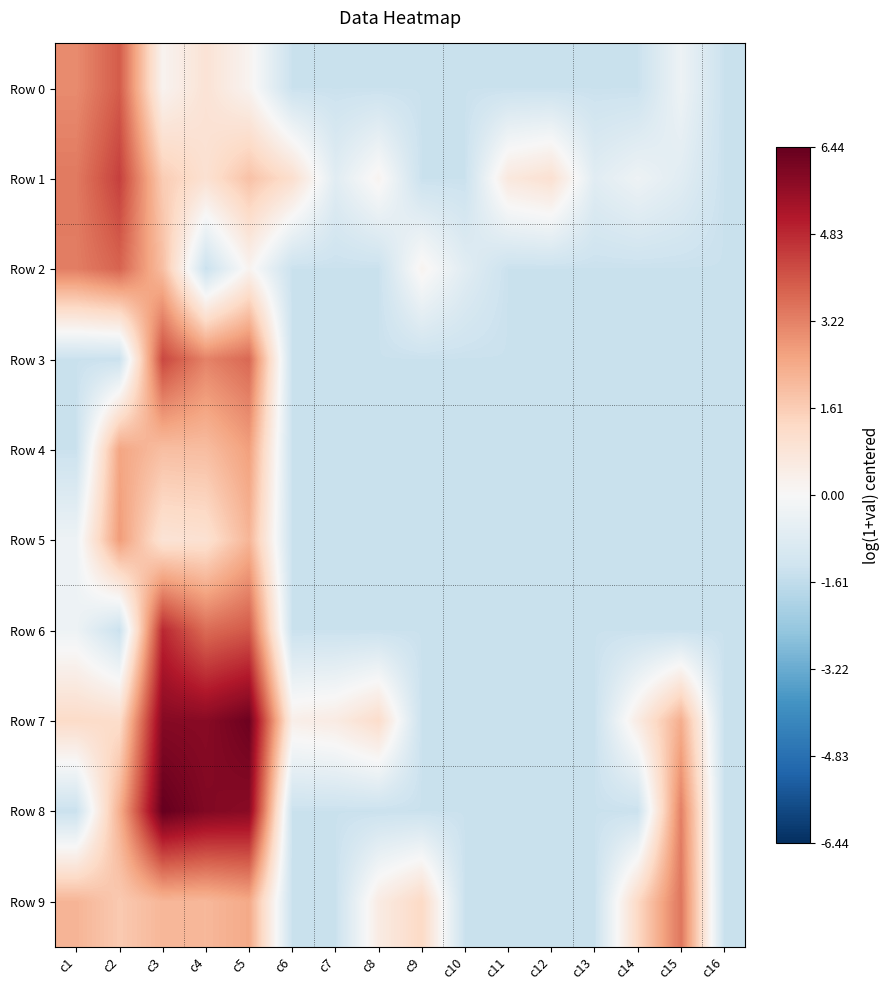

Reading left to right, list all the values displayed in this chart.

Row 0: c1=3.0	c2=3.9	c3=0.2	c4=0.9	c5=0.2	c6=-1.4	c7=-1.4	c8=-1.4	c9=-1.4	c10=-1.4	c11=-1.4	c12=-1.4	c13=-1.4	c14=-1.4	c15=-0.3	c16=-1.4
Row 1: c1=3.4	c2=4.4	c3=1.6	c4=1.0	c5=1.9	c6=1.1	c7=-0.7	c8=0.2	c9=-1.4	c10=-1.4	c11=0.7	c12=1.0	c13=-0.7	c14=-0.3	c15=-0.7	c16=-1.4
Row 2: c1=3.3	c2=3.8	c3=2.0	c4=-1.4	c5=0.2	c6=-1.4	c7=-1.4	c8=-1.4	c9=0.2	c10=-0.7	c11=-1.4	c12=-1.4	c13=-1.4	c14=-1.4	c15=-1.4	c16=-1.4
Row 3: c1=-1.4	c2=-1.4	c3=4.3	c4=3.2	c5=3.7	c6=-1.4	c7=-1.4	c8=-1.4	c9=-1.4	c10=-1.4	c11=-1.4	c12=-1.4	c13=-1.4	c14=-1.4	c15=-1.4	c16=-1.4
Row 4: c1=-1.4	c2=2.5	c3=2.0	c4=2.0	c5=2.6	c6=-1.4	c7=-1.4	c8=-1.4	c9=-1.4	c10=-1.4	c11=-1.4	c12=-1.4	c13=-1.4	c14=-1.4	c15=-1.4	c16=-1.4
Row 5: c1=-0.3	c2=2.7	c3=0.9	c4=1.0	c5=2.2	c6=-1.4	c7=-1.4	c8=-1.4	c9=-1.4	c10=-1.4	c11=-1.4	c12=-1.4	c13=-1.4	c14=-1.4	c15=-1.4	c16=-1.4
Row 6: c1=-0.3	c2=-1.4	c3=4.8	c4=3.6	c5=4.0	c6=-1.4	c7=-1.4	c8=-1.4	c9=-1.4	c10=-1.4	c11=-1.4	c12=-1.4	c13=-1.4	c14=-1.4	c15=-1.4	c16=-1.4
Row 7: c1=1.2	c2=1.2	c3=5.9	c4=5.8	c5=6.3	c6=0.4	c7=0.5	c8=1.2	c9=-1.4	c10=-1.4	c11=-1.4	c12=-1.4	c13=-1.4	c14=0.5	c15=2.3	c16=-1.4
Row 8: c1=-1.4	c2=2.3	c3=6.4	c4=6.0	c5=5.8	c6=-1.4	c7=-1.4	c8=-1.4	c9=-1.4	c10=-1.4	c11=-1.4	c12=-1.4	c13=-1.4	c14=-1.4	c15=3.3	c16=-1.4
Row 9: c1=2.2	c2=1.7	c3=2.1	c4=2.1	c5=2.4	c6=-1.4	c7=-1.4	c8=0.5	c9=1.3	c10=-1.4	c11=-1.4	c12=-1.4	c13=-1.4	c14=1.3	c15=3.4	c16=-1.4